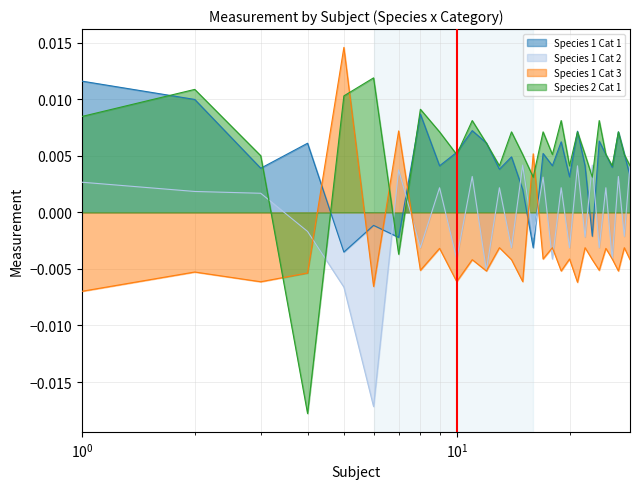

Which series has the largest range (max minus min)?

Species 2 Cat 1